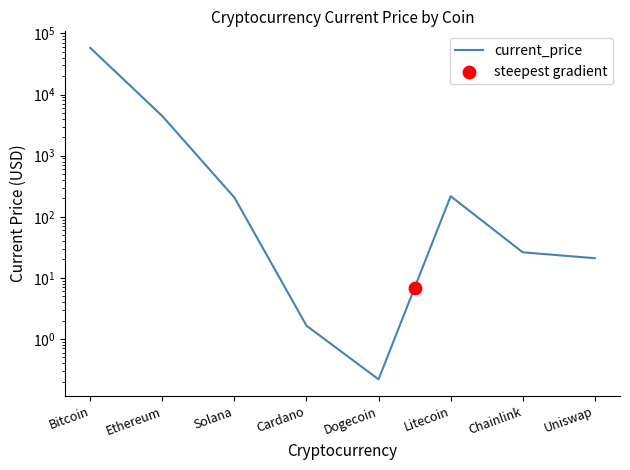

Between Litecoin and Cardano, which is larger?

Litecoin